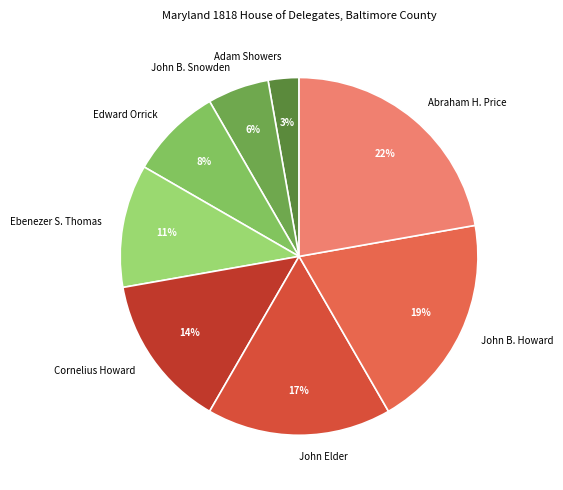

To the nearest percent, what percentage of the pie is John B. Snowden?

6%